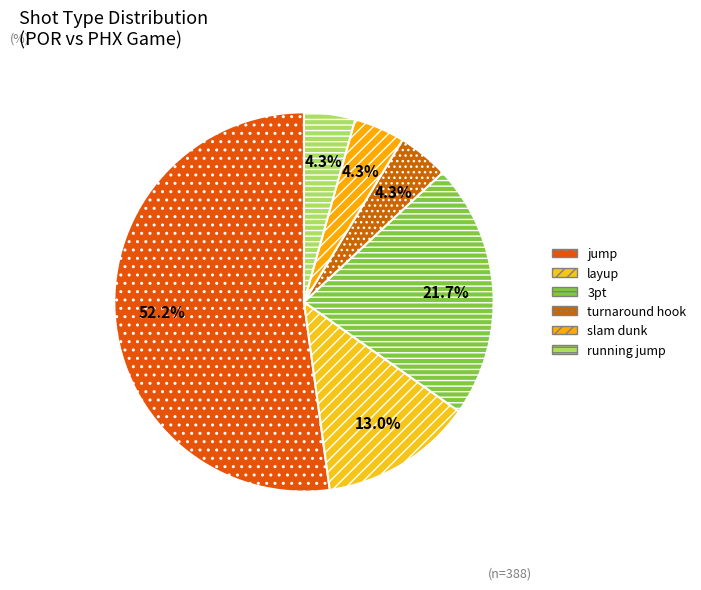

How many segments does this pie chart have?

6